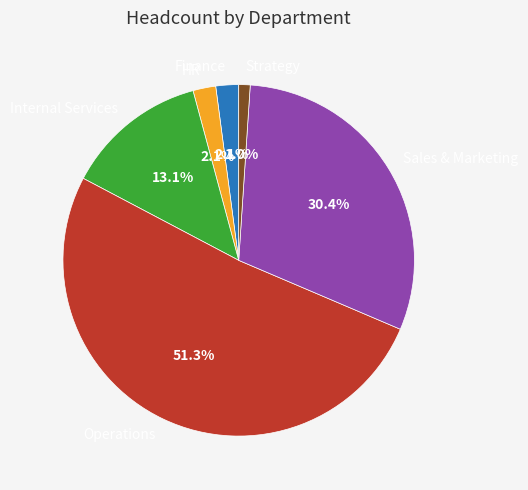

To the nearest percent, what is the difference between the largest and smallest slice percentages?

50%